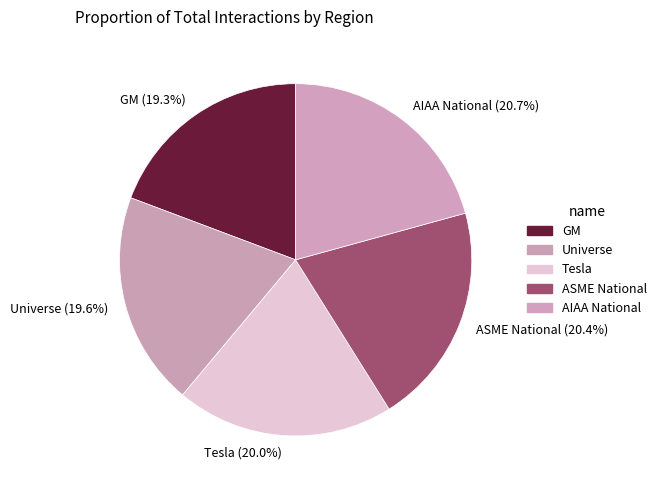

Approximately how many times larger is the value at AIAA National compared to Tesla?

1.0